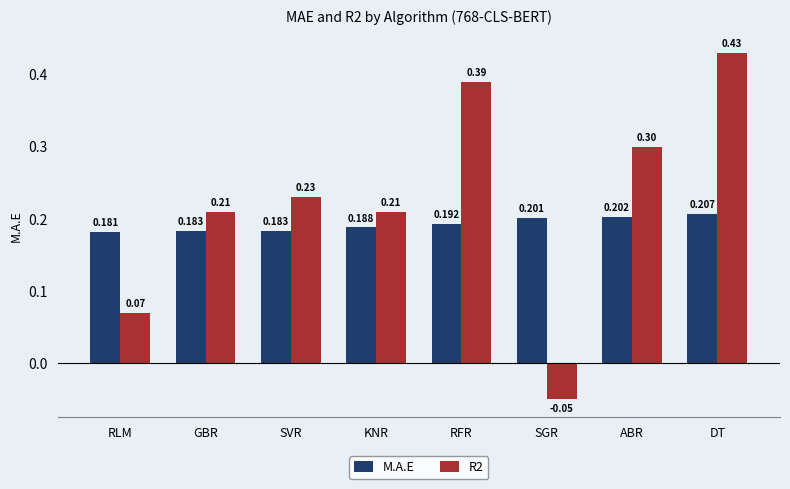

Which series has the largest total across all categories?

R2